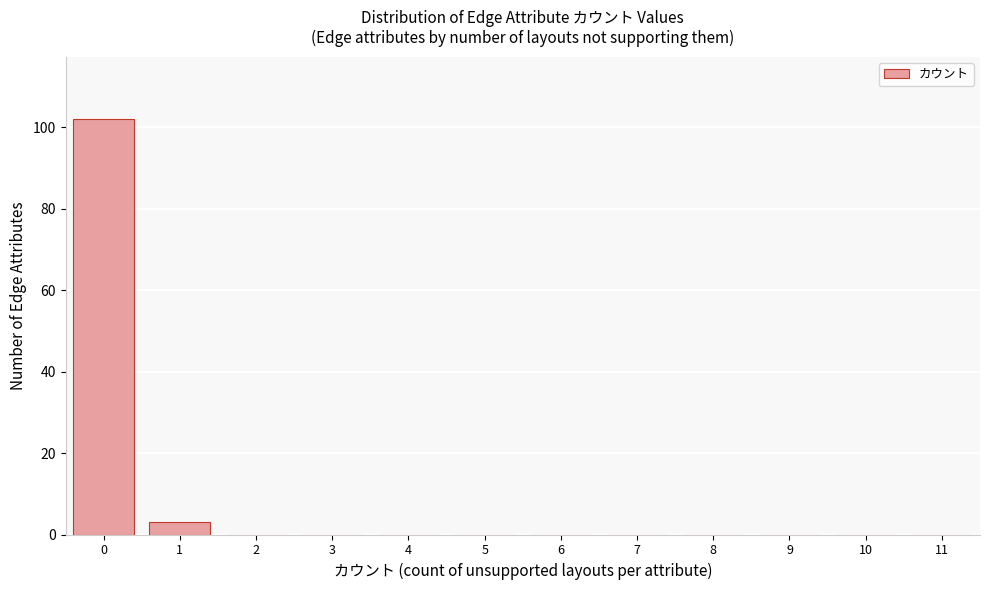

Reading left to right, what are all the values shown in this chart?

0=102	1=3	2=0	3=0	4=0	5=0	6=0	7=0	8=0	9=0	10=0	11=0